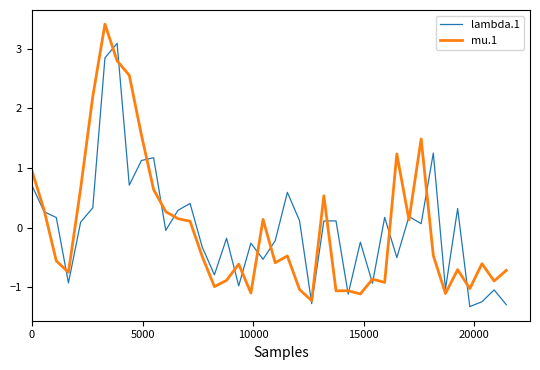

What is the lowest value of the lambda.1 series?

-1.3